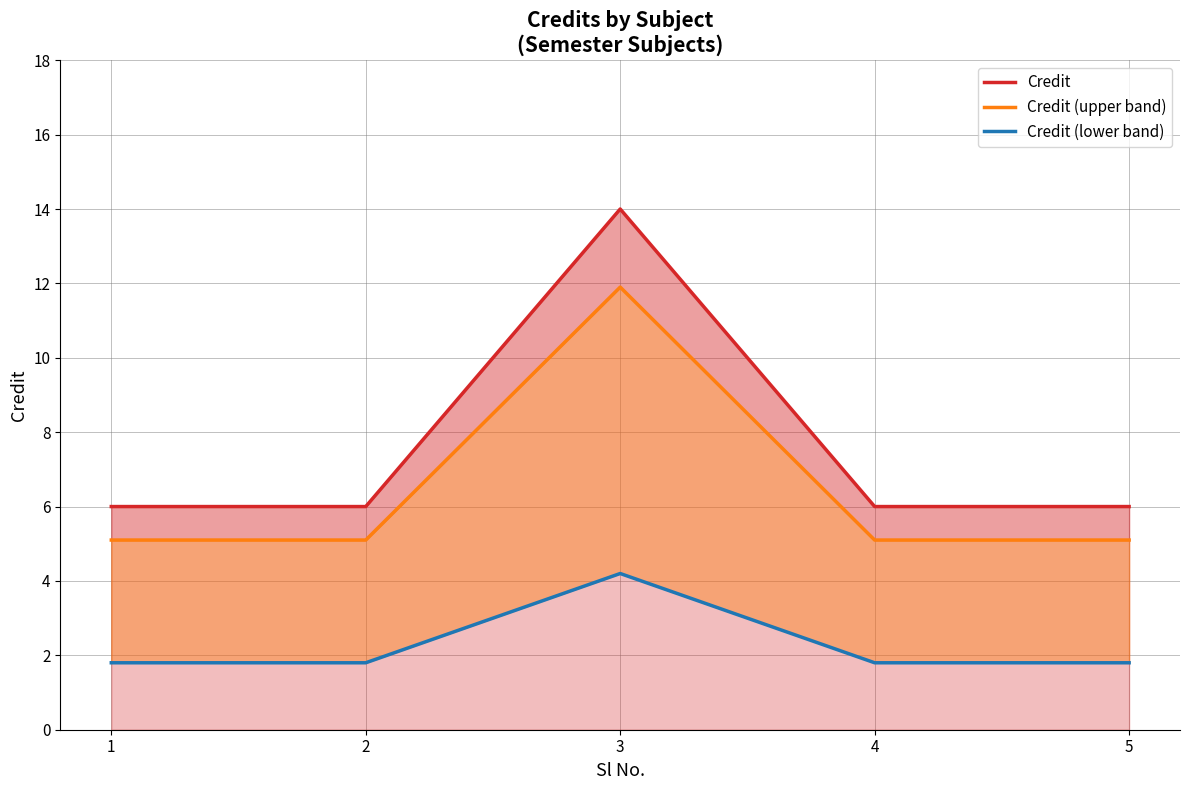

What is the difference between the Credit values at 4 and 3?

8.0